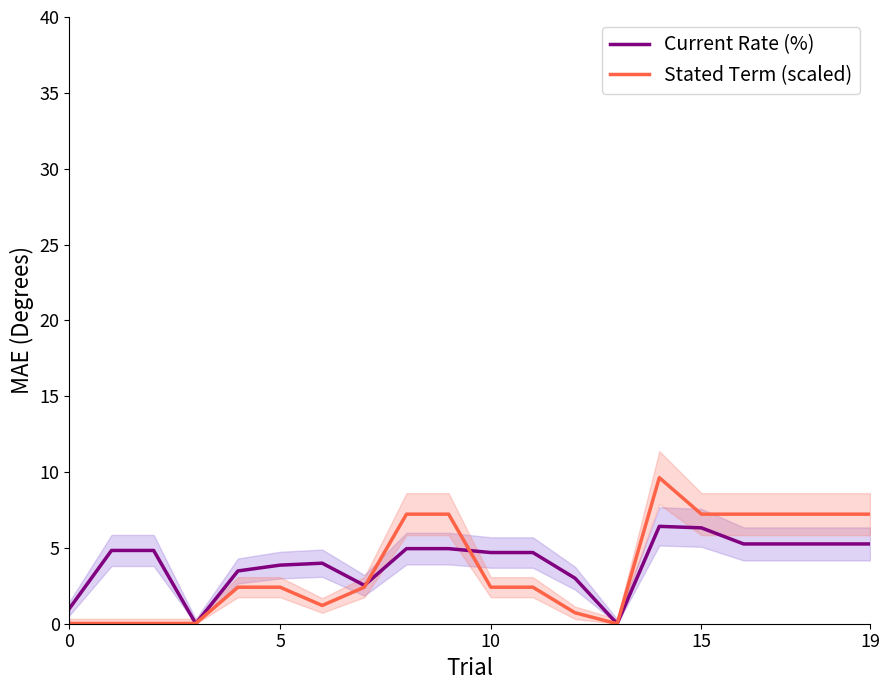

True or false: Current Rate (%) has a value of 8.9 at 15.

False